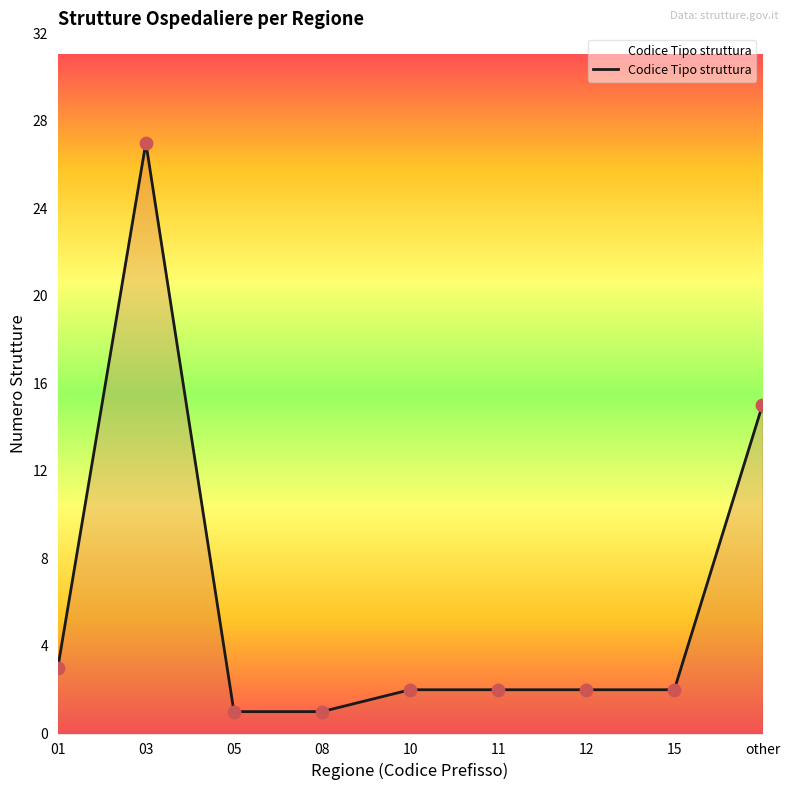

What is the ratio of the value at 15 to the value at 10?

1.0